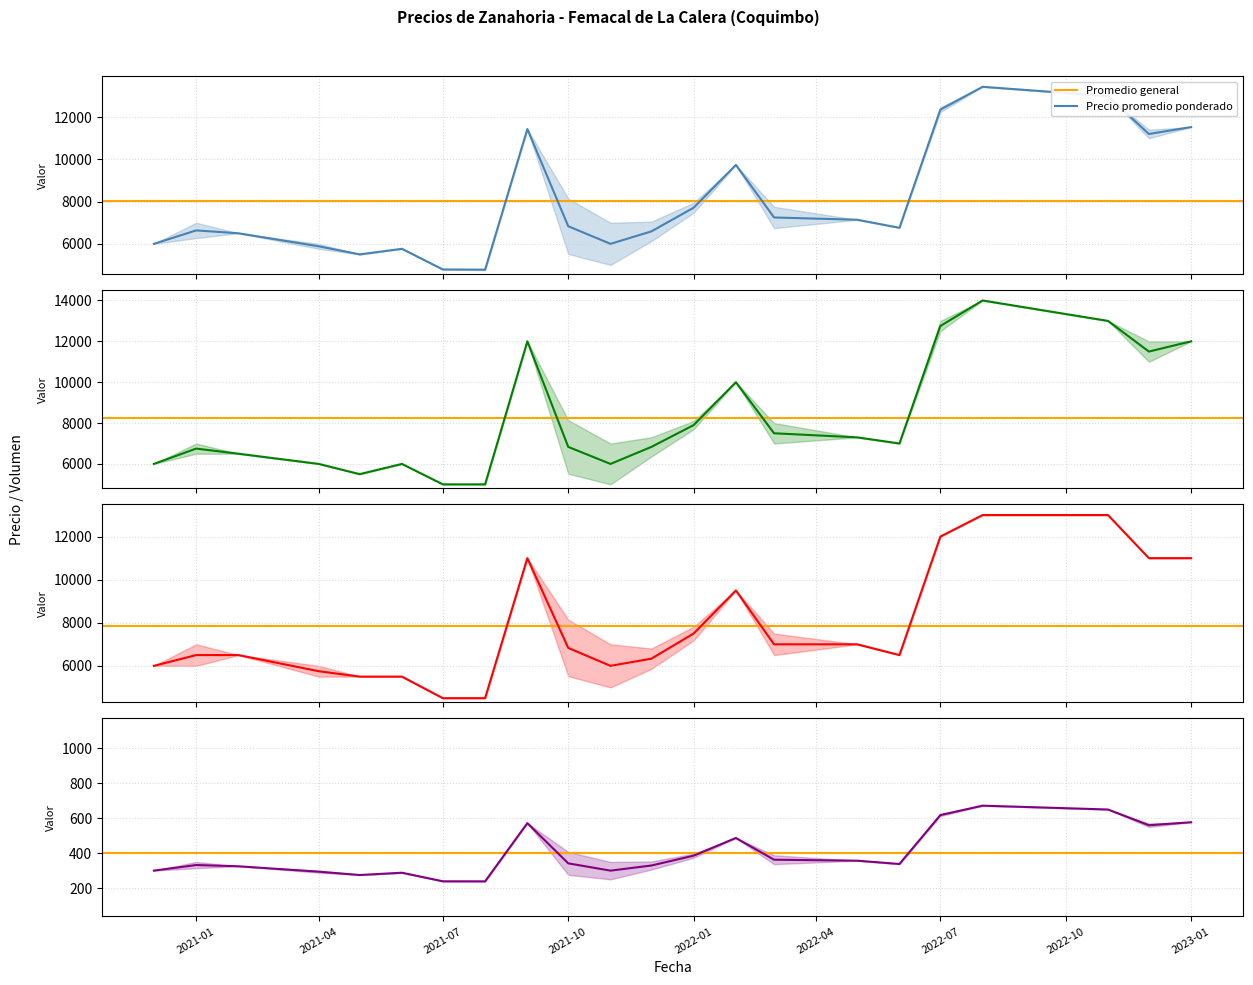

What is the sum of the Precio maximo values at 17 and 32?

13000